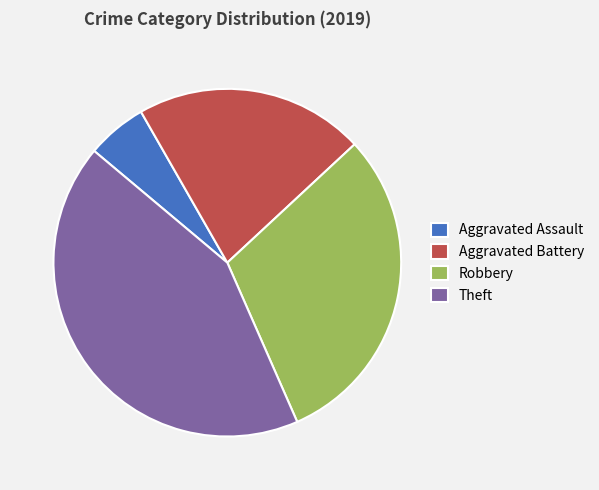

Which has a higher value, Aggravated Assault or Robbery?

Robbery